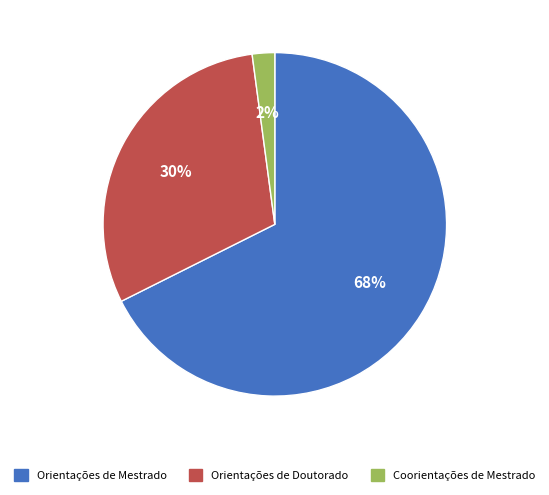

Is it true that Coorientações de Mestrado is 10% of the pie?

False